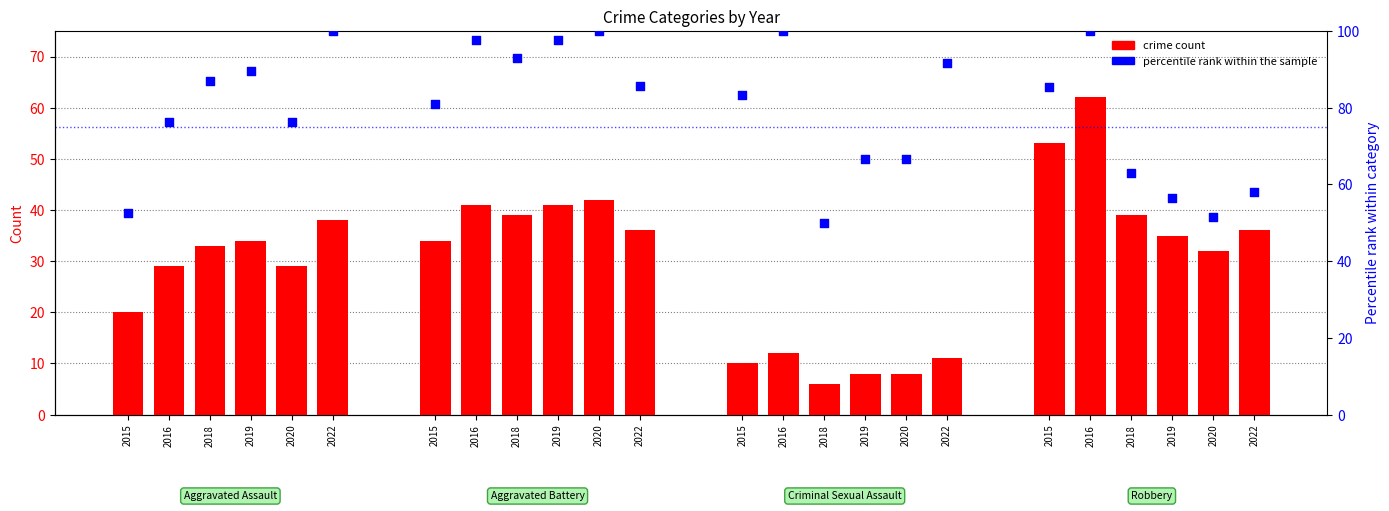

What is the change in value from 2018 to 2020?

-10.5